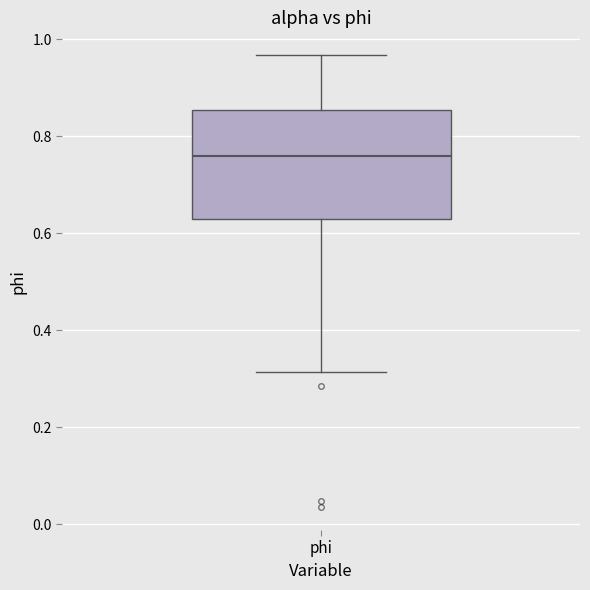

Read this box plot against the y-axis: the position of the median line, the range covered by the box, and the ends of both whiskers. The values are not printed on the chart, so give them approximately, as read against the axis.

median 0.76, box 0.62 to 0.86, whiskers 0.32 to 0.96